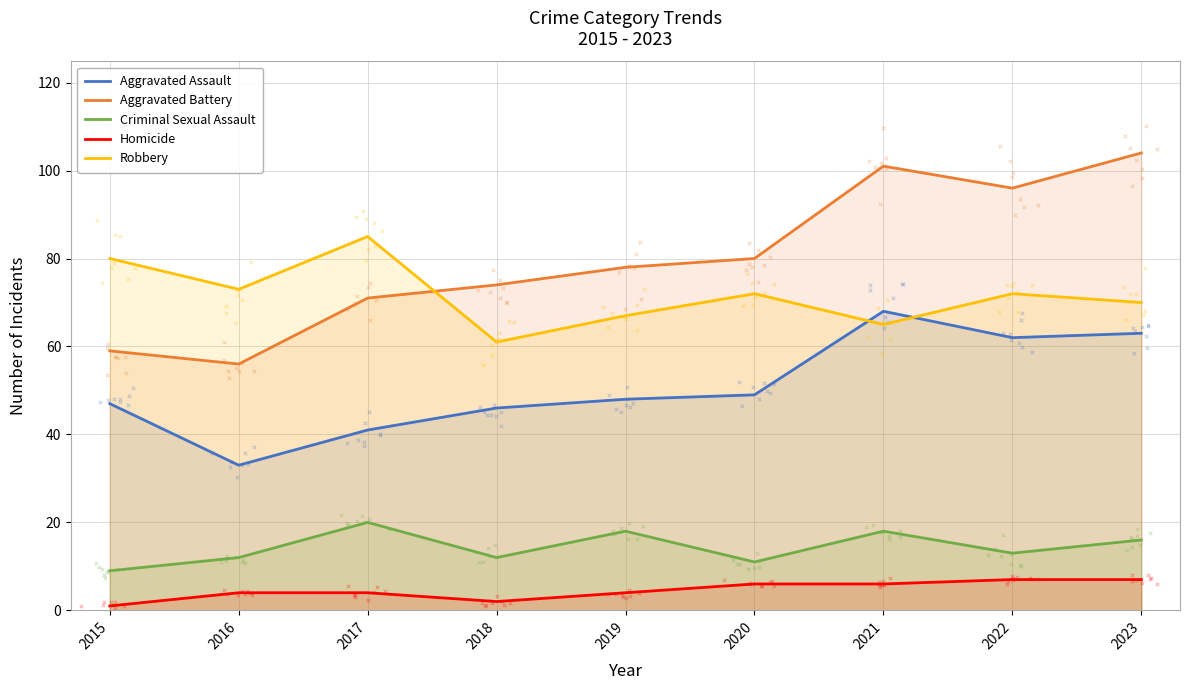

Which series has the widest spread of Y values?

Aggravated Battery